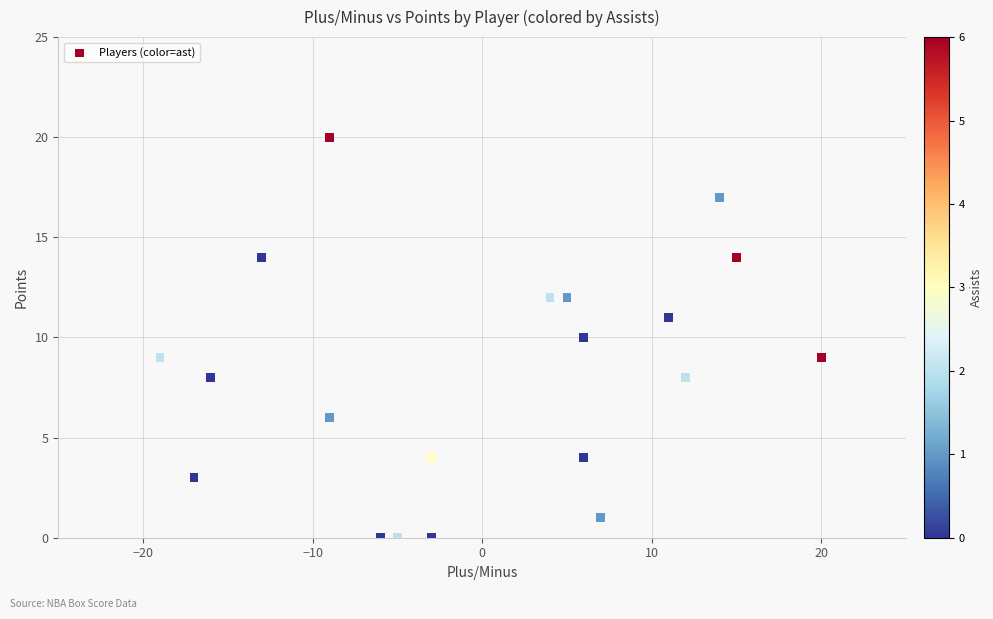

What is the range of Y values (max minus min)?

20